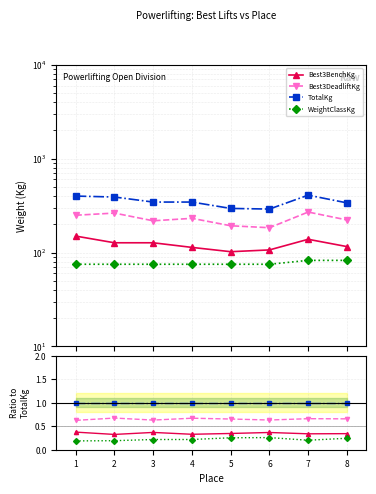

How many lines are shown in the chart?

4